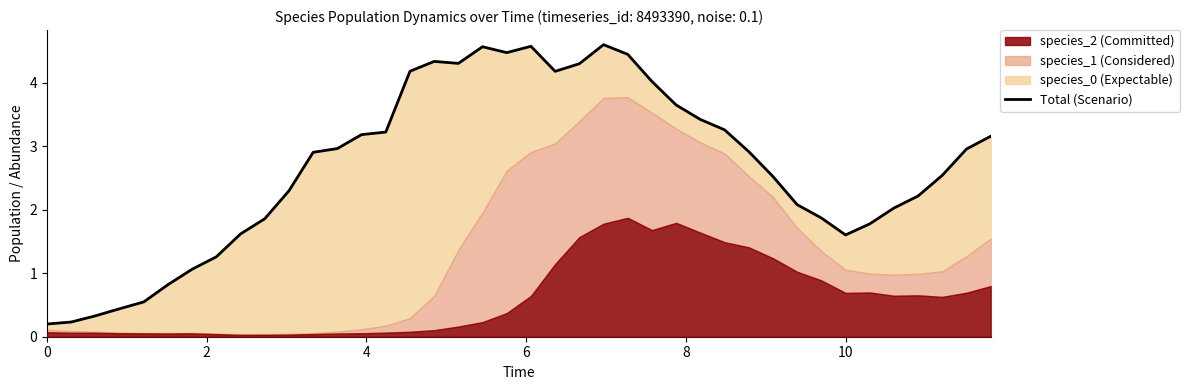

Reading right to left, list all the values displayed in this chart.

3.2	3.0	2.5	2.2	2.0	1.8	1.6	1.9	2.1	2.5	2.9	3.3	3.4	3.6	4.0	4.4	4.6	4.3	4.2	4.6	4.5	4.6	4.3	4.3	4.2	3.2	3.2	3.0	2.9	2.3	1.9	1.6	1.3	1.1	0.8	0.5	0.4	0.3	0.2	0.2